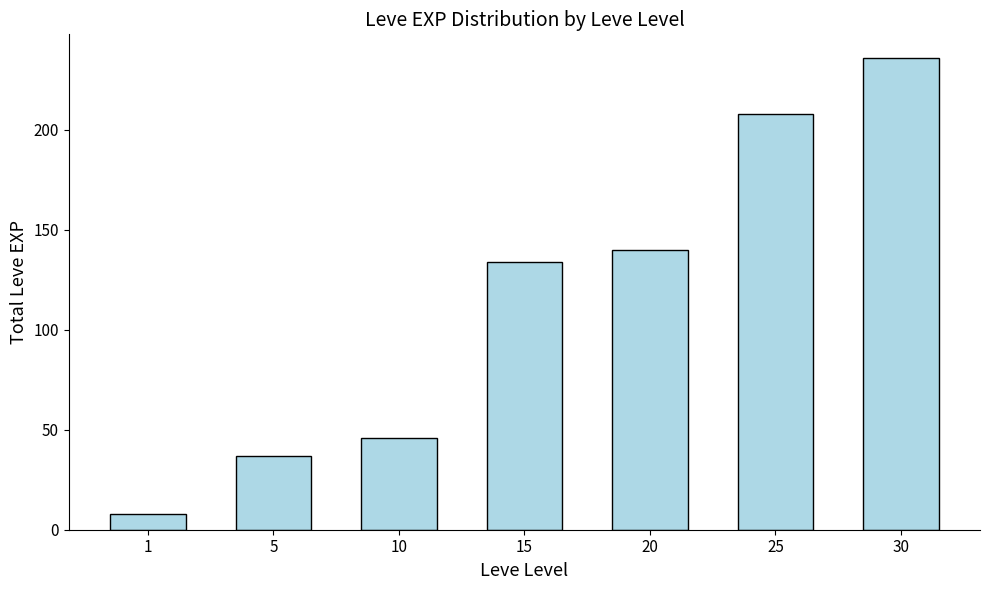

Which label corresponds to the smallest value in the chart?

1